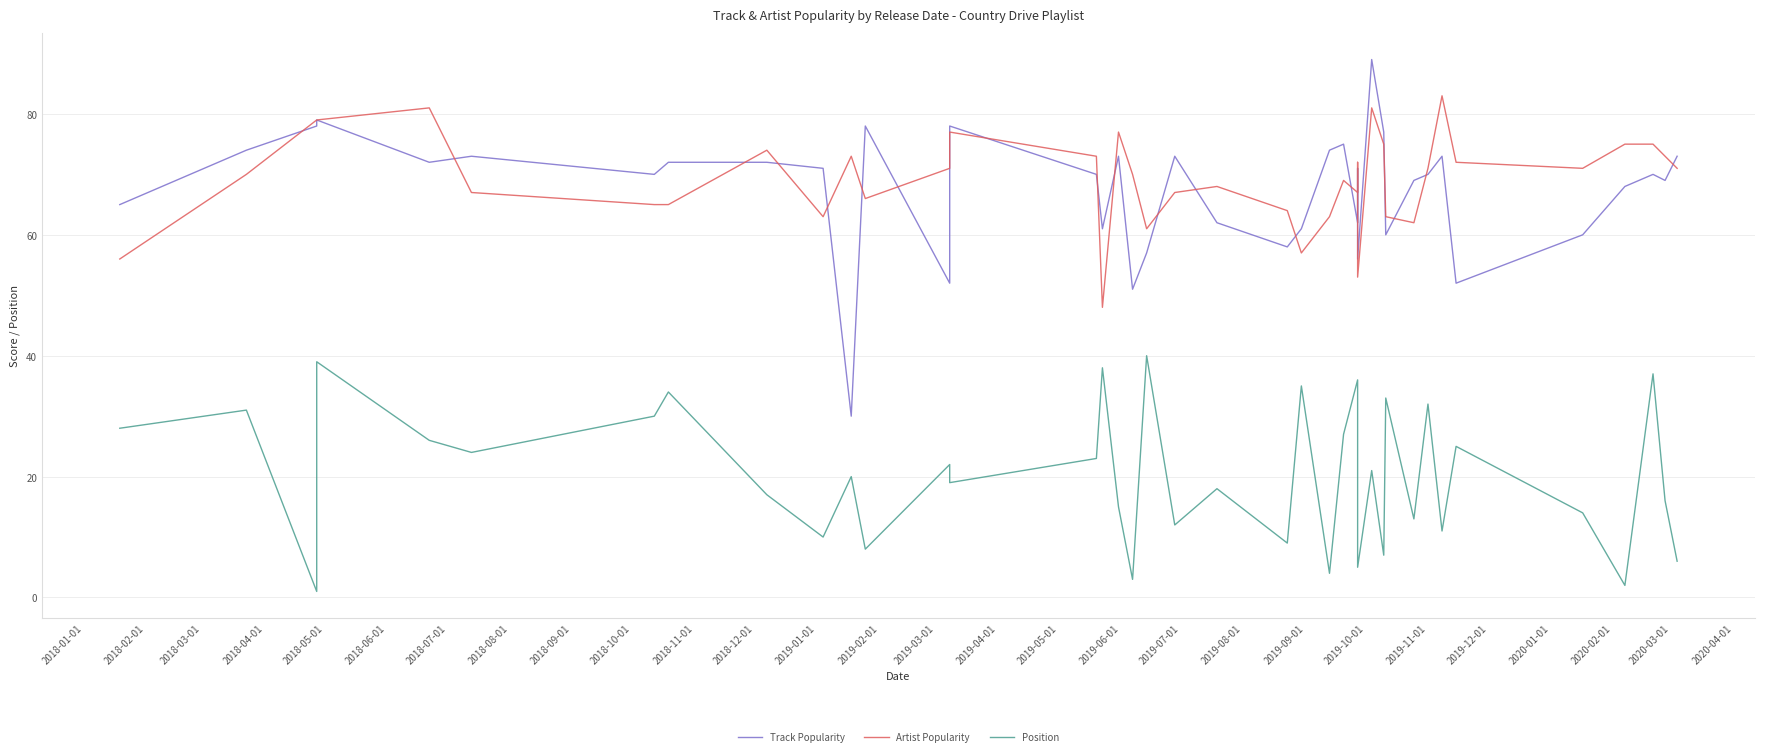

Is it true that Artist Popularity equals 23 at 2018-12-01?

False